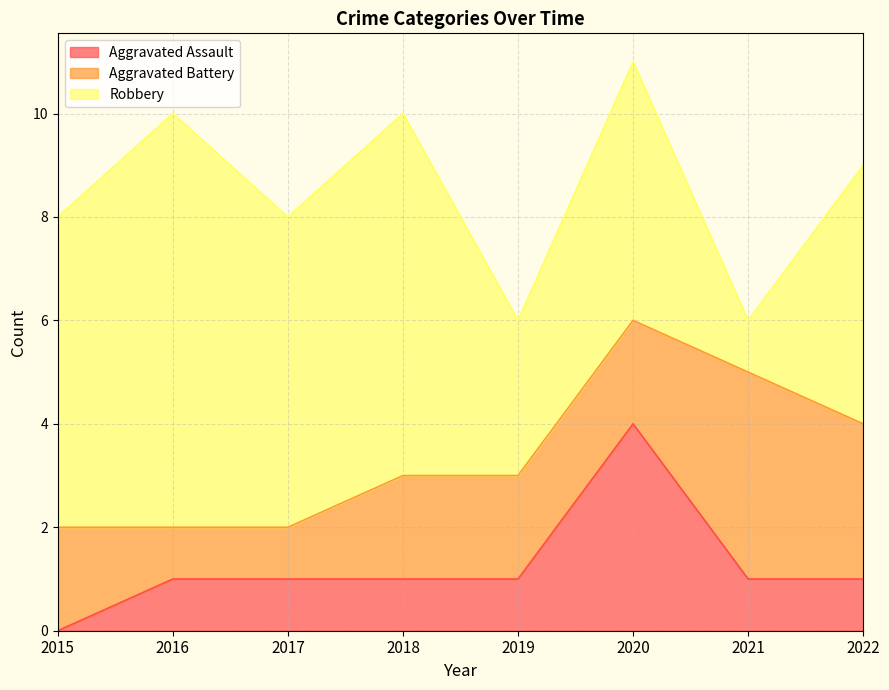

How many values in Aggravated Assault are above zero?

7